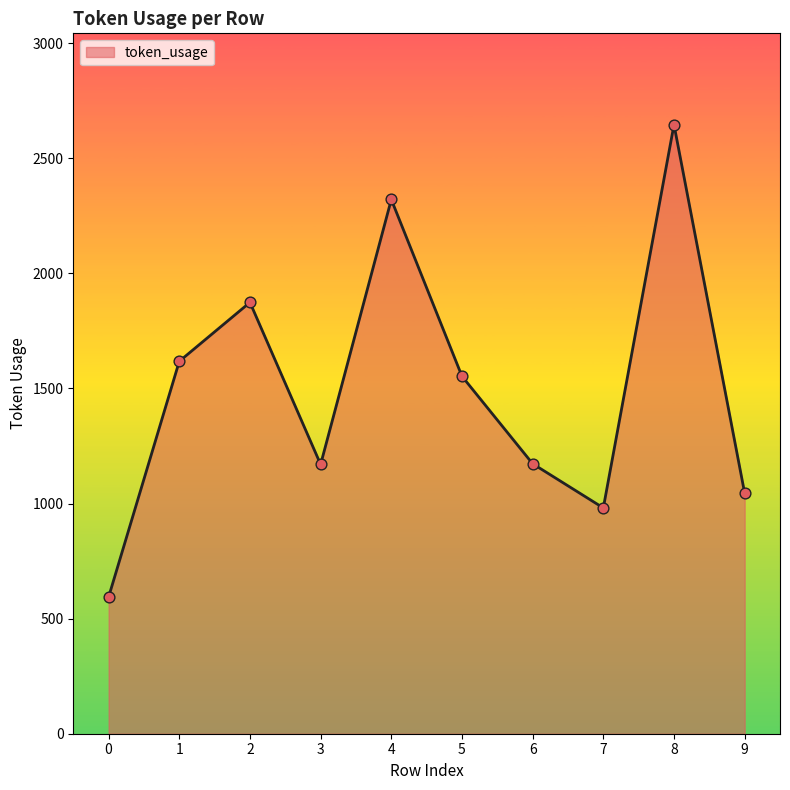

Between 8 and 7, which is larger?

8